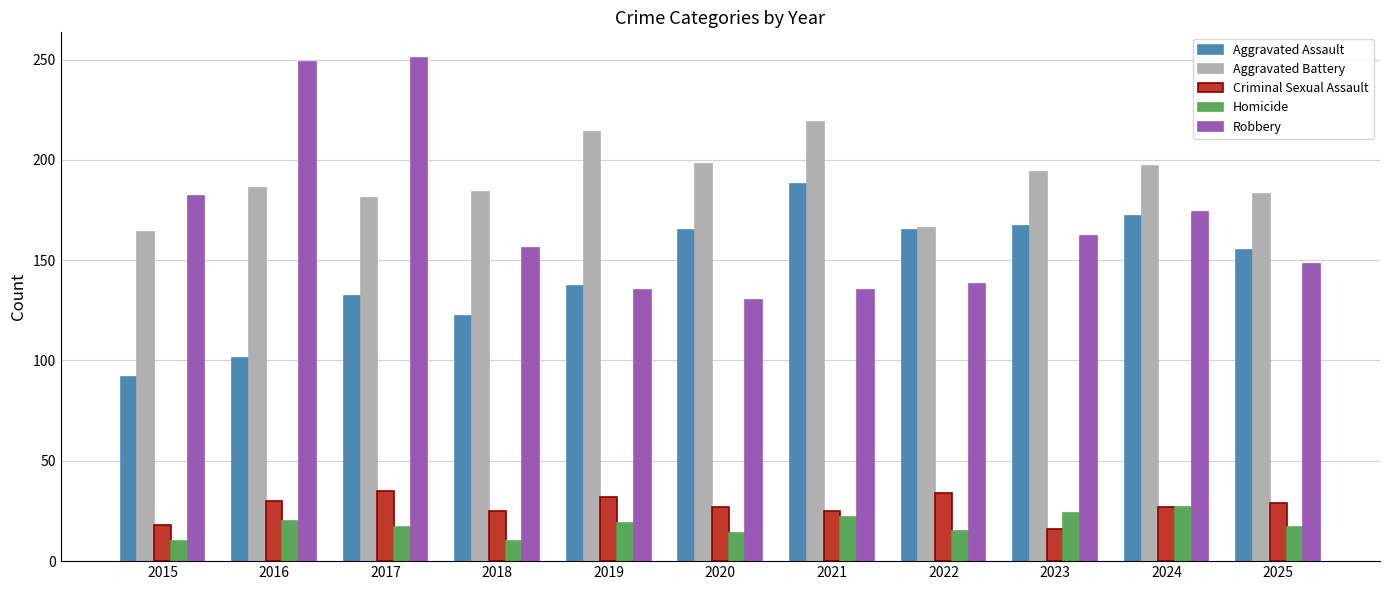

What is the greatest value displayed?

251